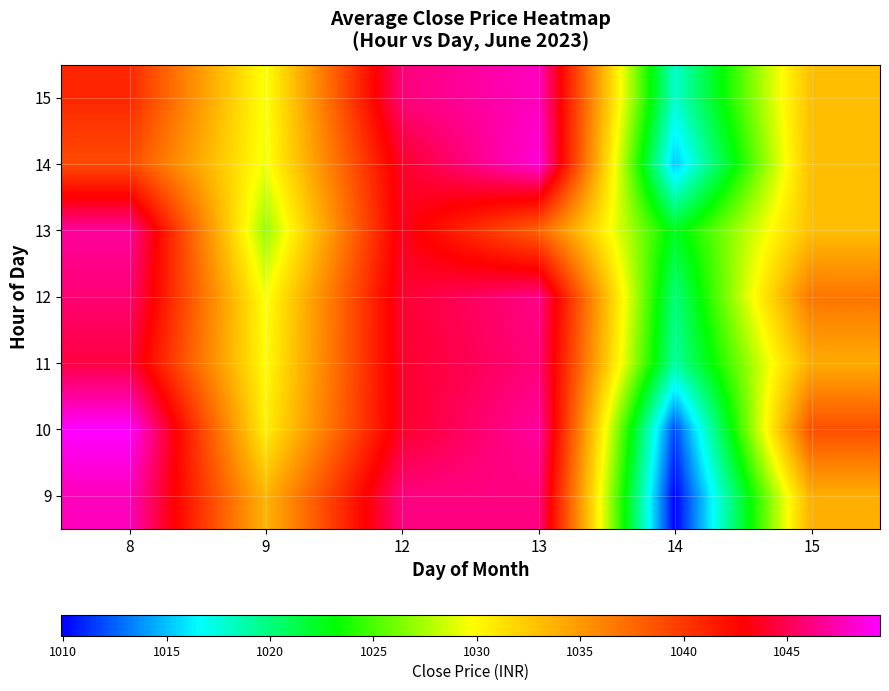

What is the approximate value of 13 at 13?

1037.8